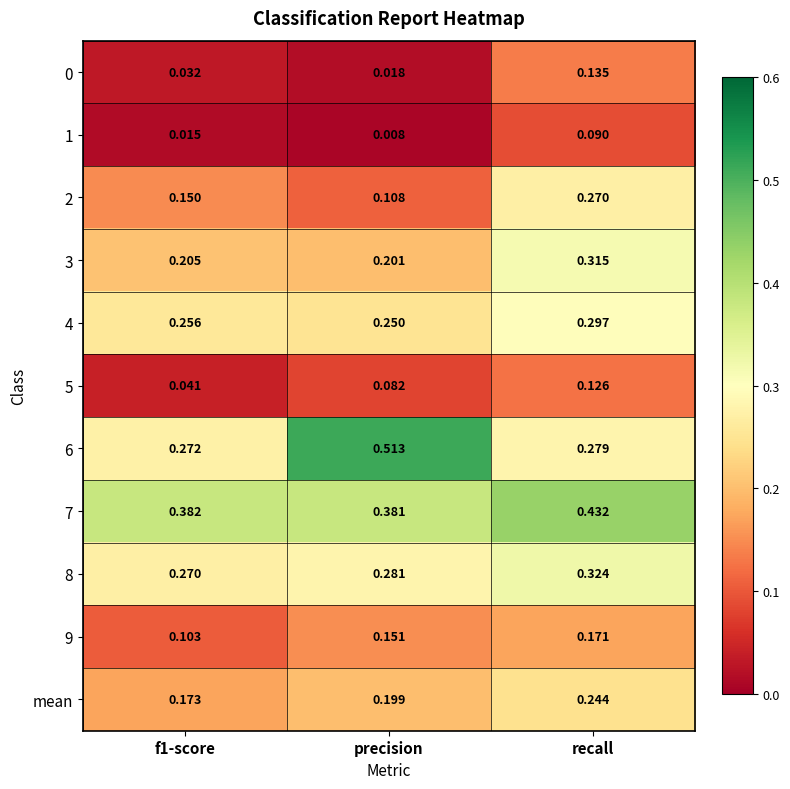

Which label corresponds to the smallest value in the chart?

precision